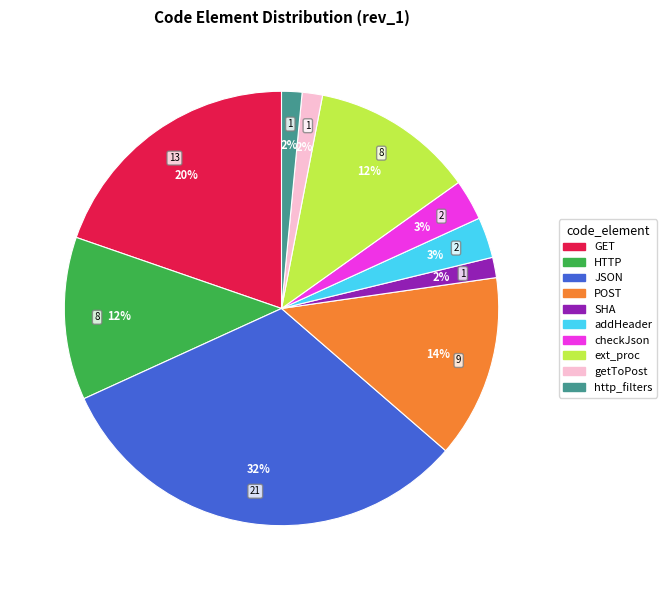

Combined, do http_filters and checkJson account for over 50%?

No